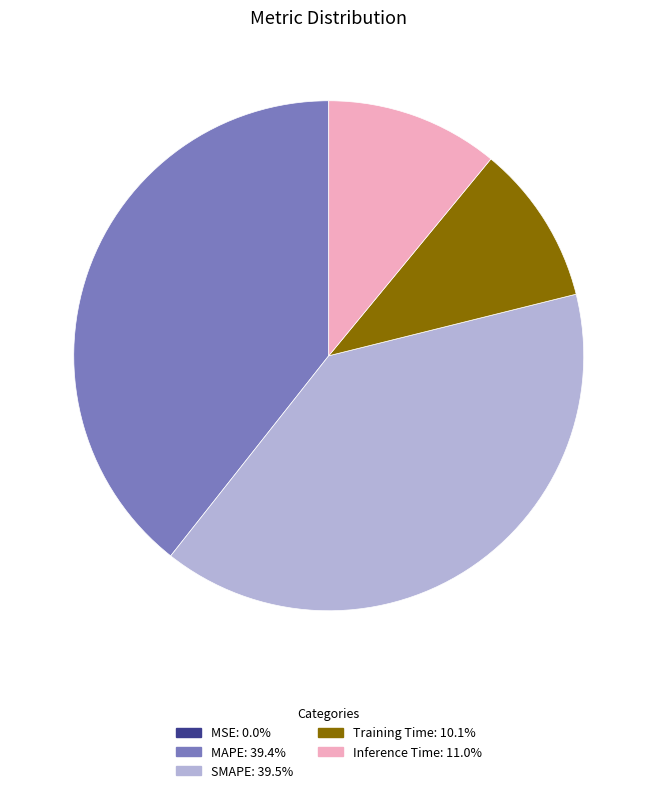

Does MAPE represent more than half of the total?

No